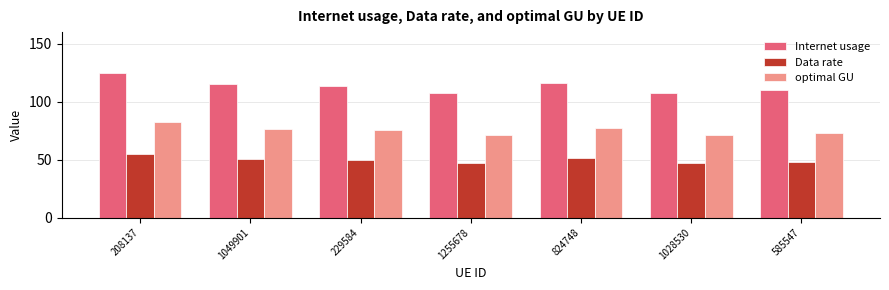

The Data rate series shows 67.6 at 824748. True or false?

False